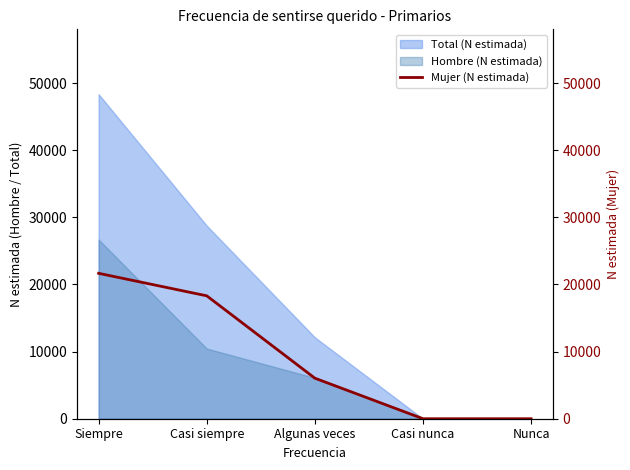

How many lines are shown in the chart?

1